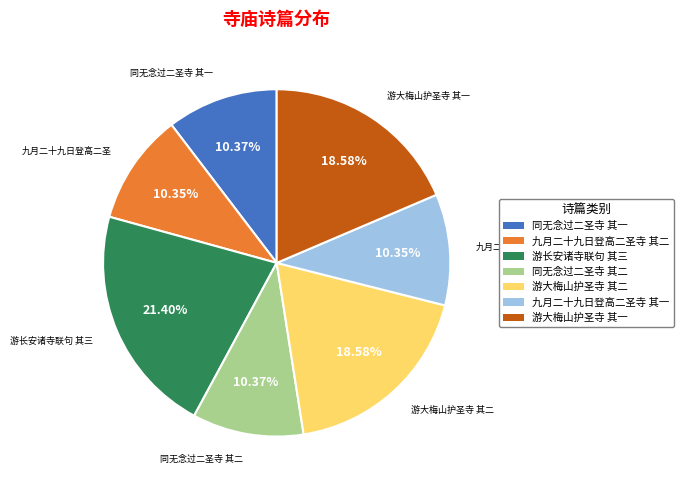

Is it true that 游大梅山护圣寺 其一 is 19% of the pie?

True